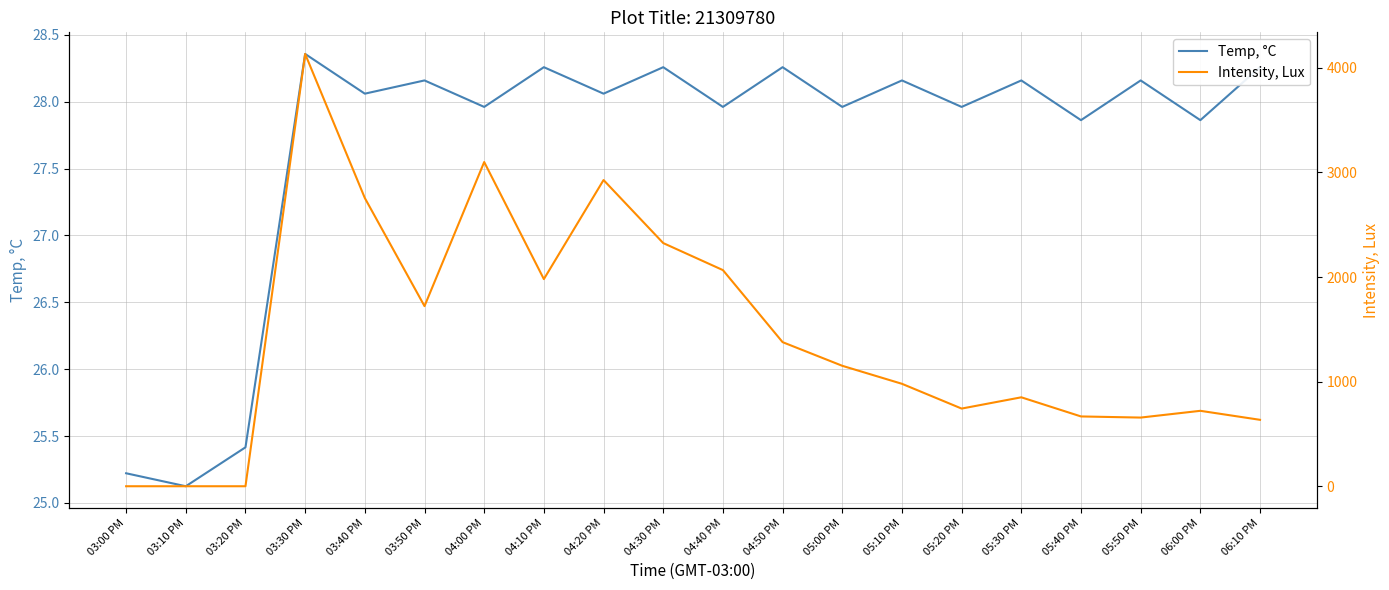

What is the sum of all Temp, °C values?

553.5